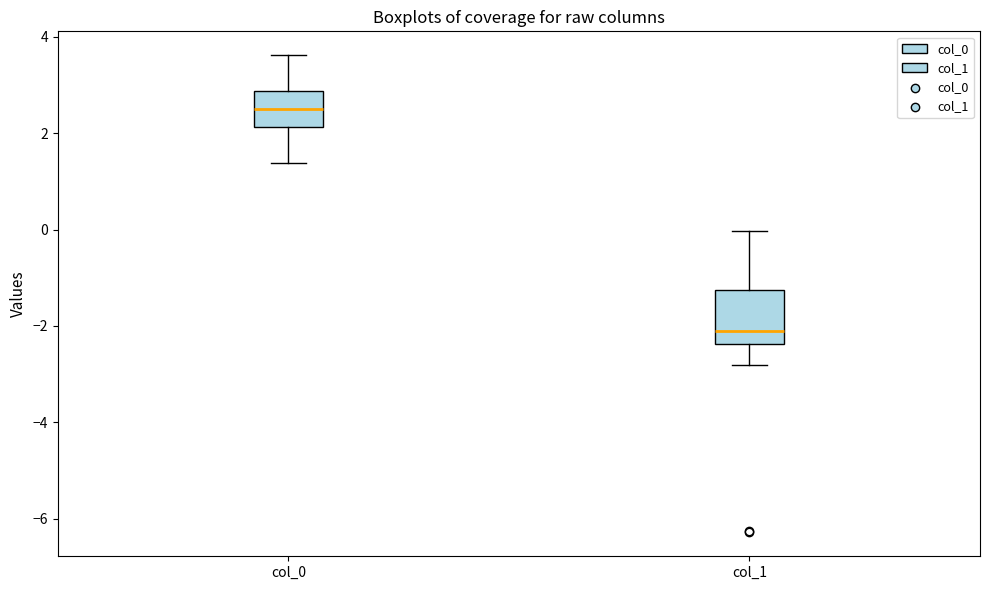

Reading left to right, transcribe this box plot: for each box, give where its median line is, the range the box spans, and where its two whiskers end, as read against the y-axis. The values are not printed on the chart, so give them approximately, as read against the axis.

col_0: median 2.4, box 2.2 to 2.8, whiskers 1.4 to 3.6
col_1: median -2.2, box -2.4 to -1.2, whiskers -2.8 to 0.0